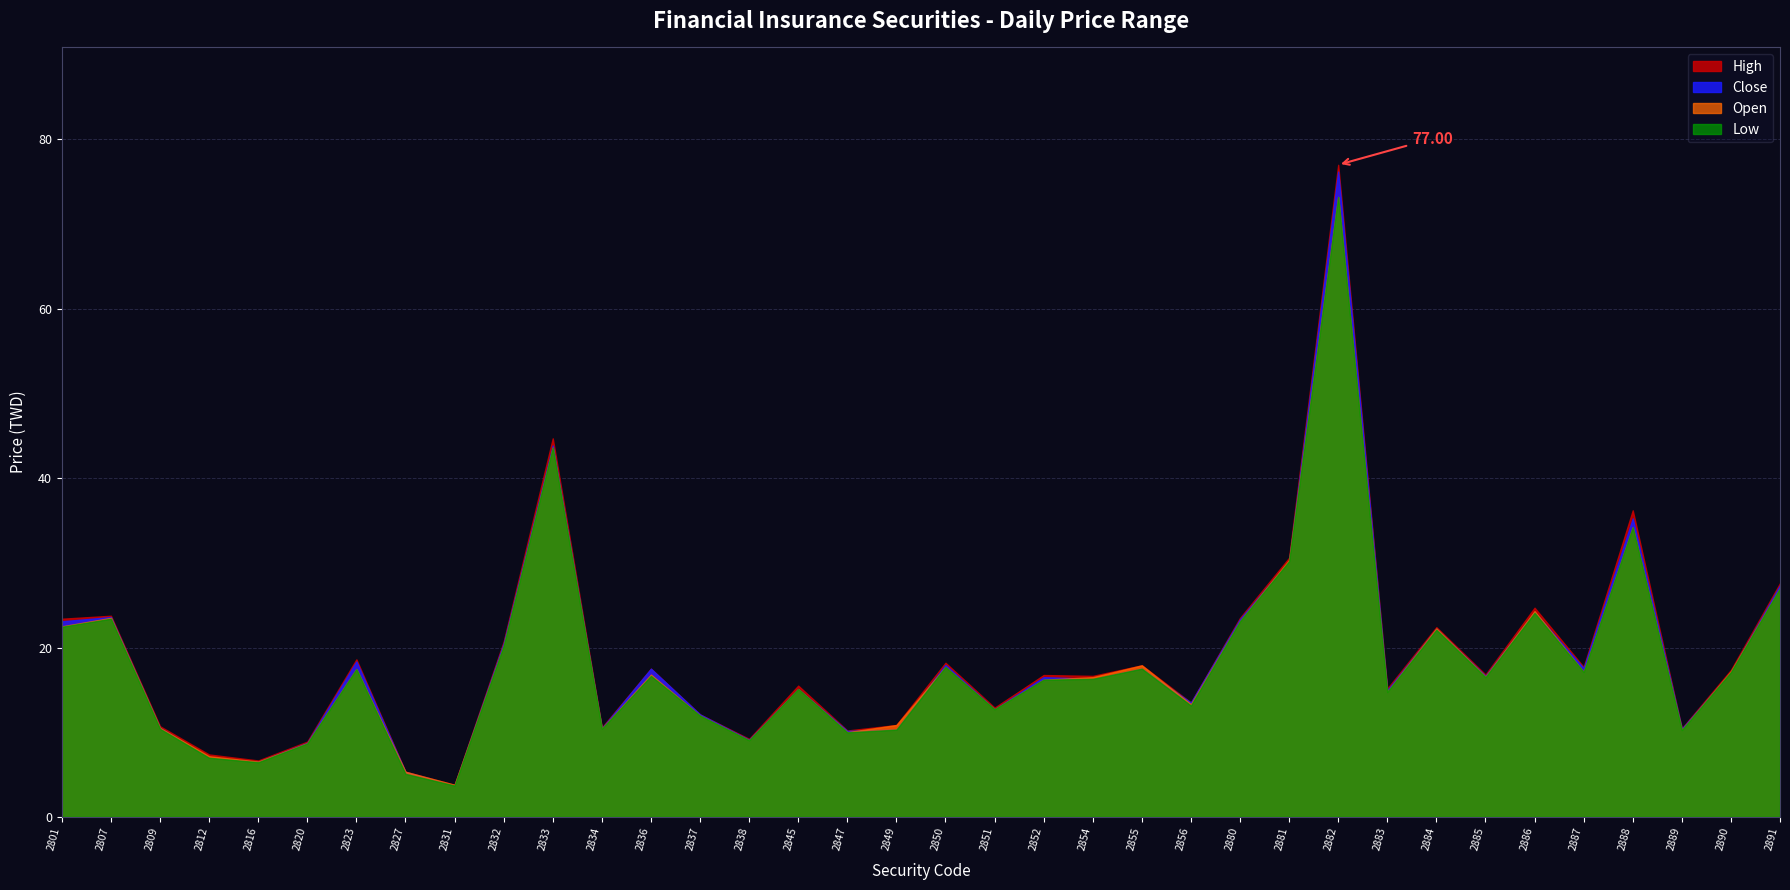

At which label does Close first exceed 16?

2801